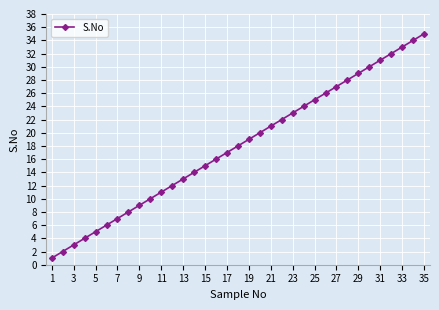

True or false: there are more than 1 points higher than both neighbors.

False